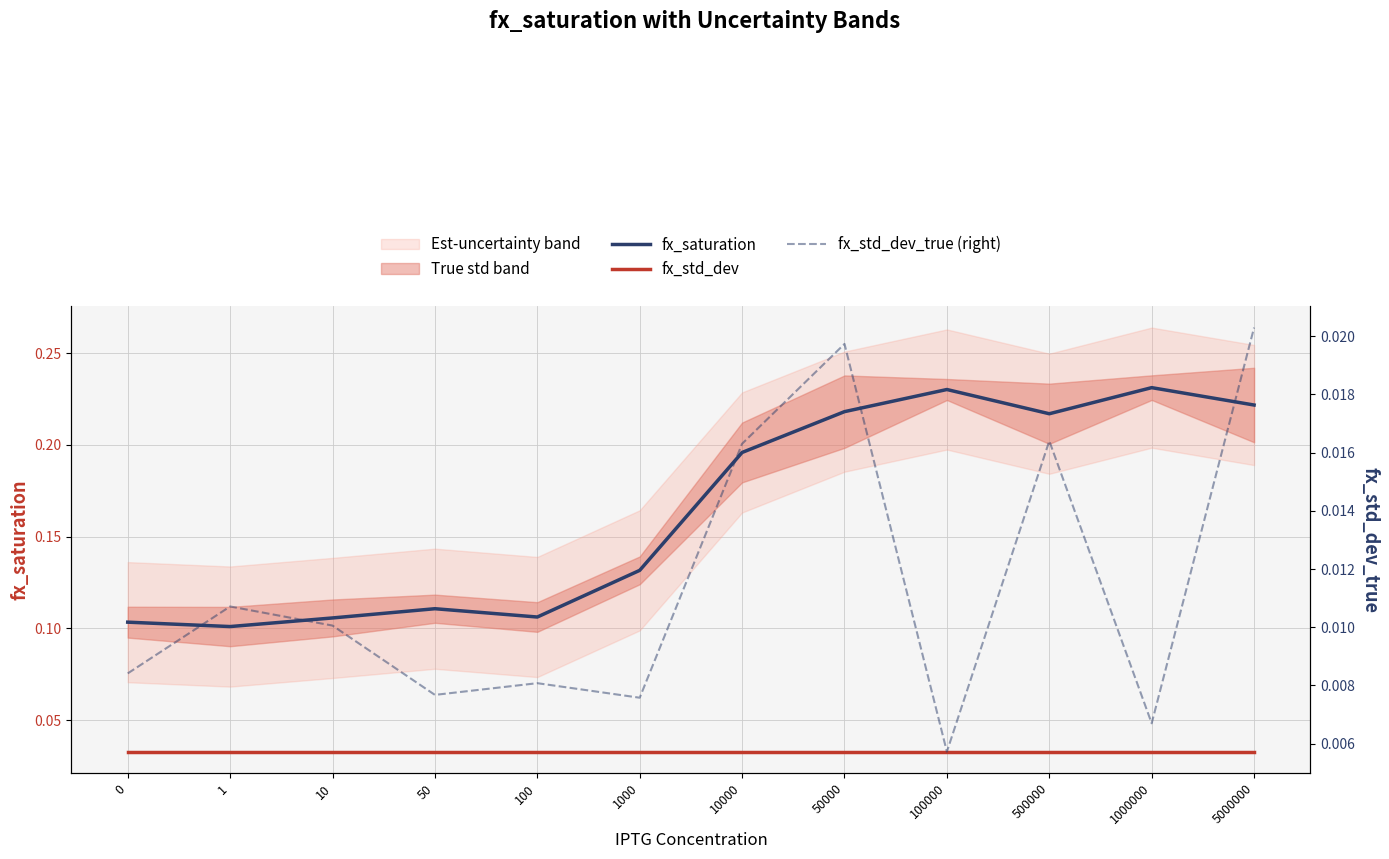

Reading left to right, what are all the values shown in this chart?

fx_saturation: 0=0.1	1=0.1	10=0.1	50=0.1	100=0.1	1000=0.1	10000=0.2	50000=0.2	100000=0.2	500000=0.2	1000000=0.2	5000000=0.2
fx_std_dev: 0=0.0	1=0.0	10=0.0	50=0.0	100=0.0	1000=0.0	10000=0.0	50000=0.0	100000=0.0	500000=0.0	1000000=0.0	5000000=0.0
fx_std_dev_true (right): 0=0.0	1=0.0	10=0.0	50=0.0	100=0.0	1000=0.0	10000=0.0	50000=0.0	100000=0.0	500000=0.0	1000000=0.0	5000000=0.0